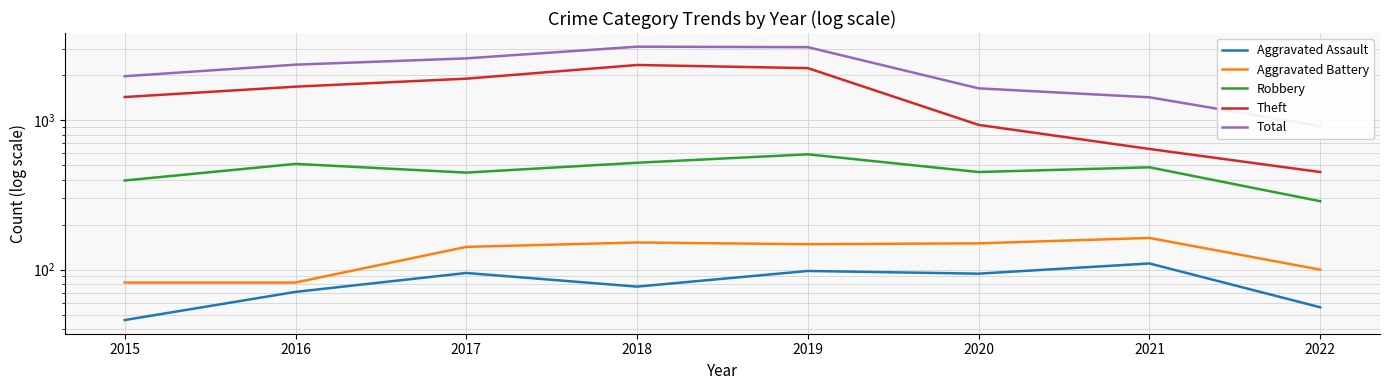

Reading left to right, list all the values displayed in this chart.

Aggravated Assault: 46	71	95	77	98	94	110	56
Aggravated Battery: 82	82	142	152	148	150	163	100
Robbery: 395	510	446	519	591	450	484	287
Theft: 1429	1676	1896	2341	2230	930	642	450
Total: 1968	2352	2592	3103	3080	1633	1423	912